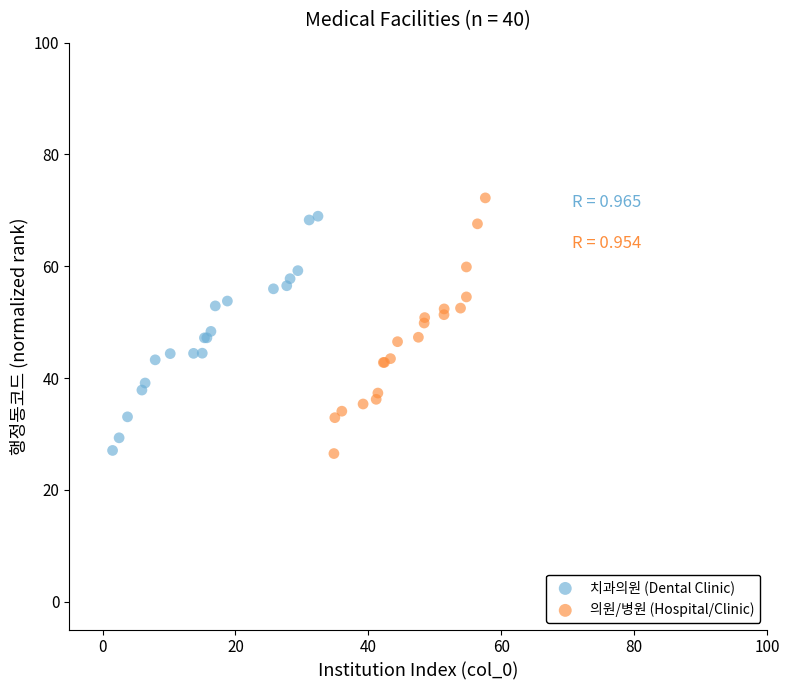

What are all the series names shown in the legend?

치과의원 (Dental Clinic), 의원/병원 (Hospital/Clinic)